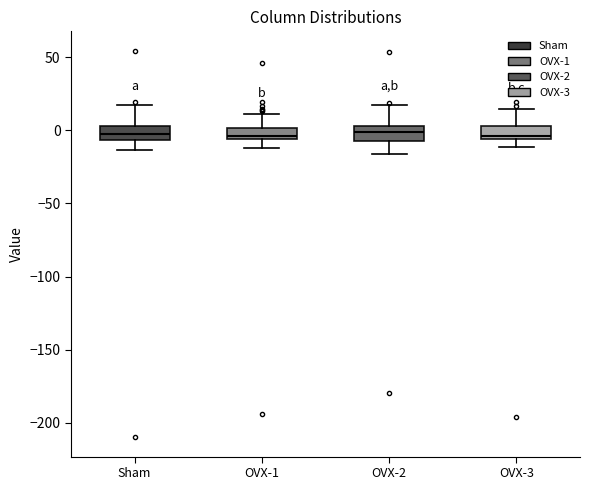

Where is the upper edge of the box for Sham on the y-axis? The values are not printed on the chart, so give them approximately, as read against the axis.

5